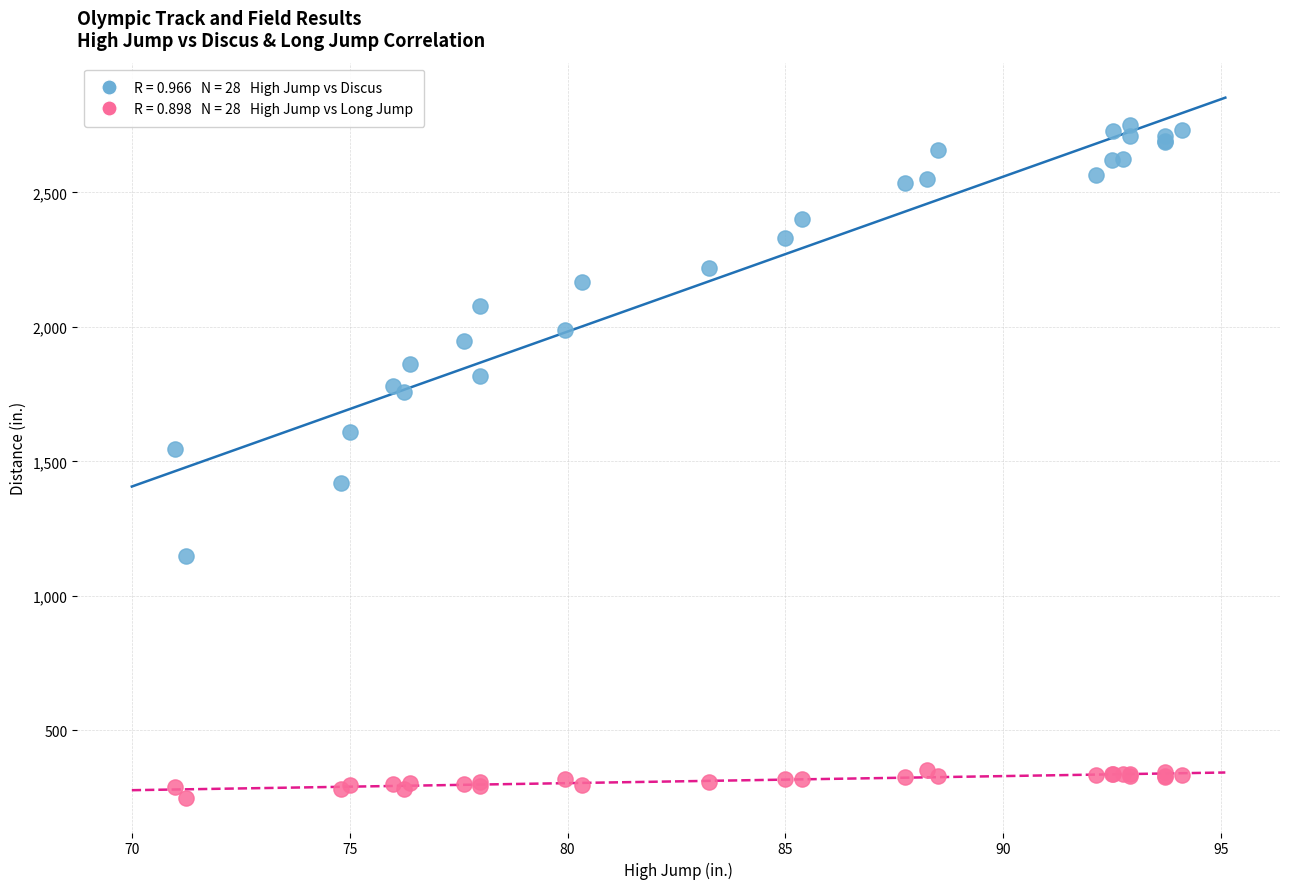

Across all series, what Y value is closest to 1500?

1546.5